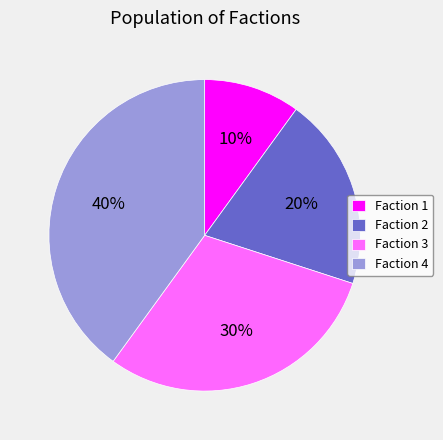

The Faction 2 slice represents 20% of the pie. True or false?

True